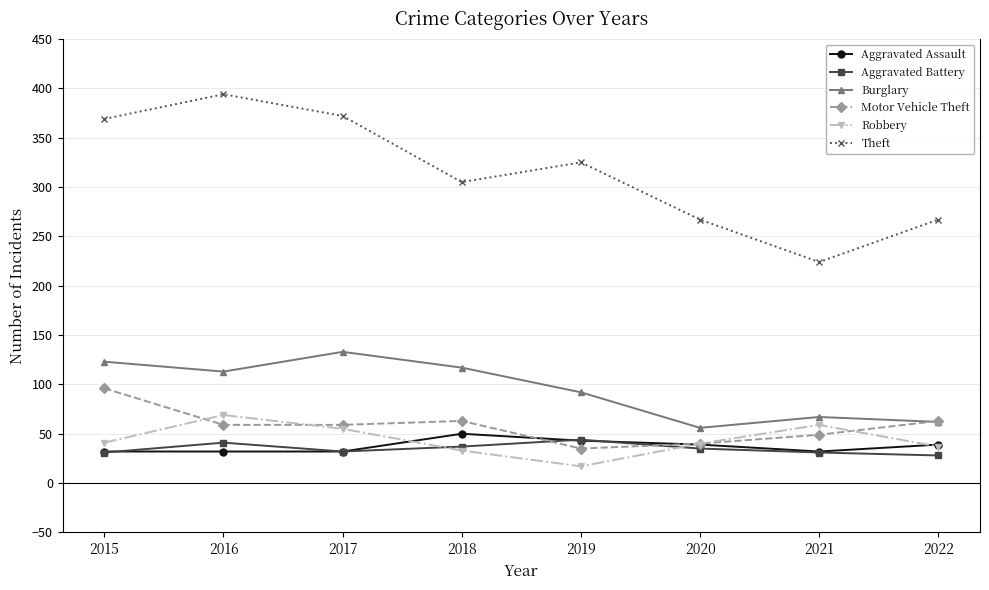

Read the Motor Vehicle Theft value at 2021, to the nearest 5.

50